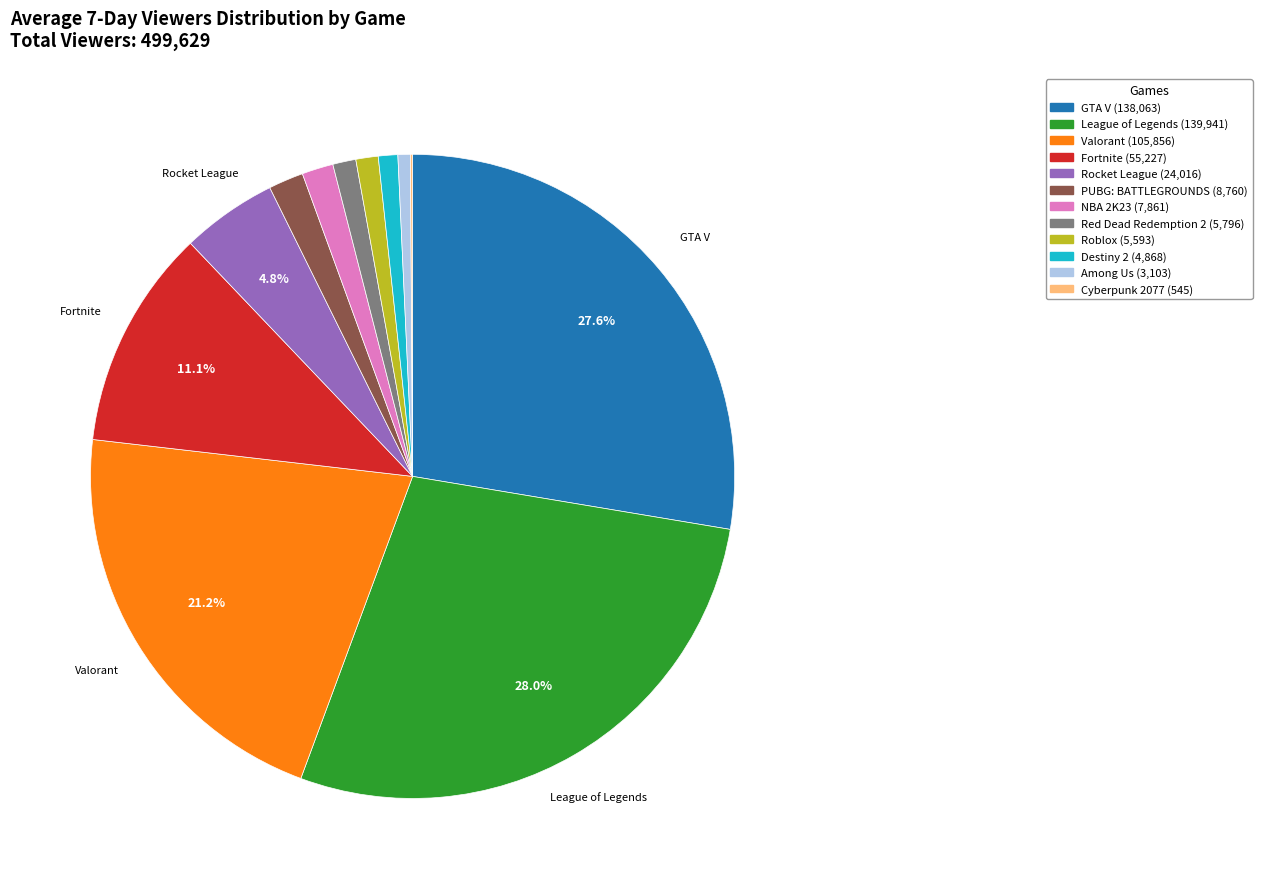

Is the sum of Roblox and Valorant greater than half?

No